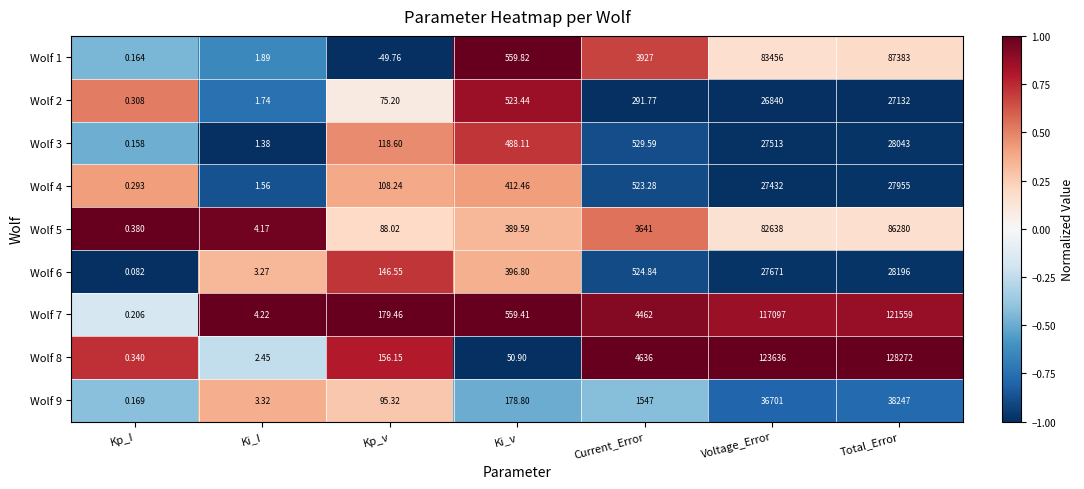

Is the value of Wolf 3 at Kp_v greater than the value of Wolf 5 at Current_Error?

No